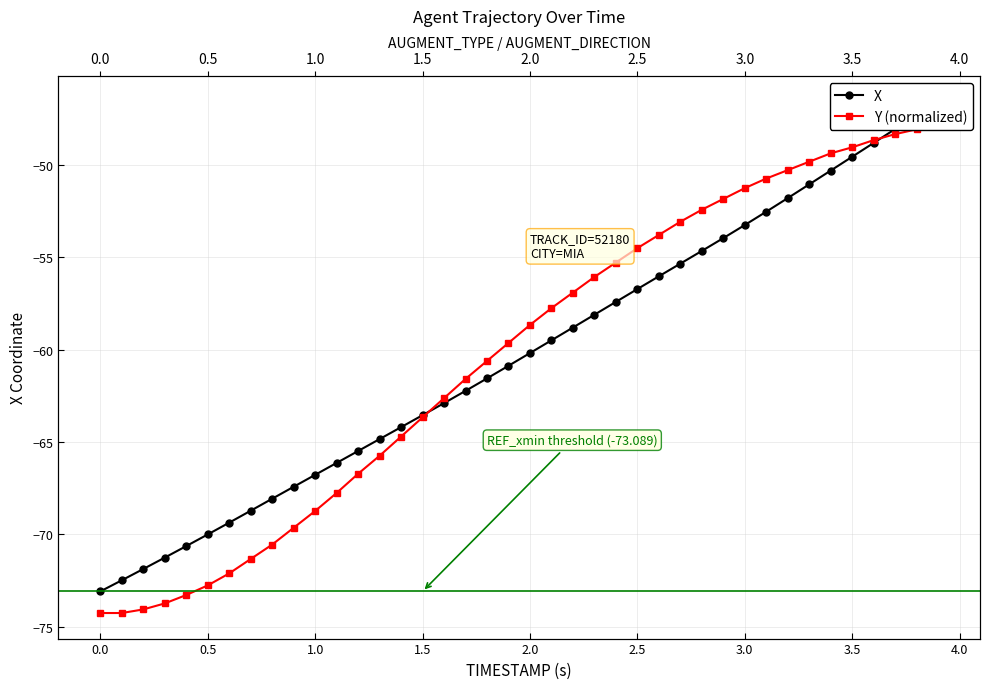

Which series has the widest spread of values?

Y (normalized)